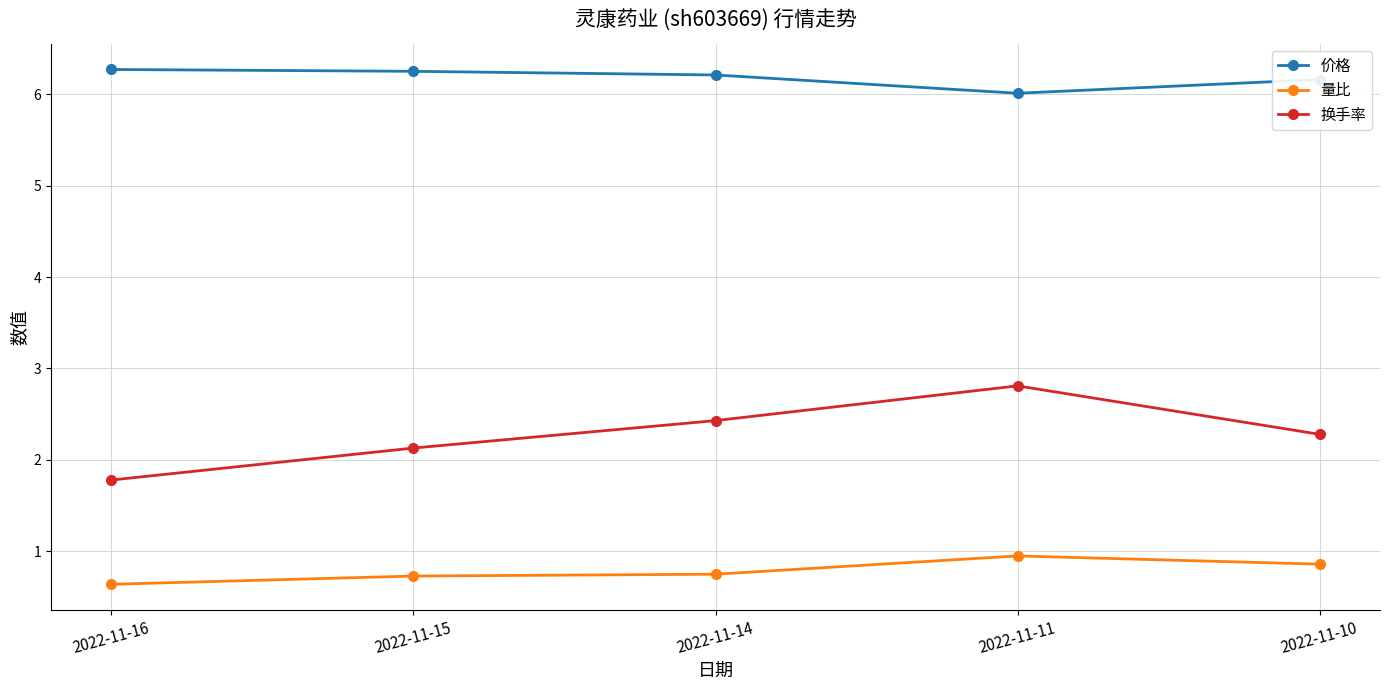

True or false: 换手率 has more than 2 interior local peaks.

False